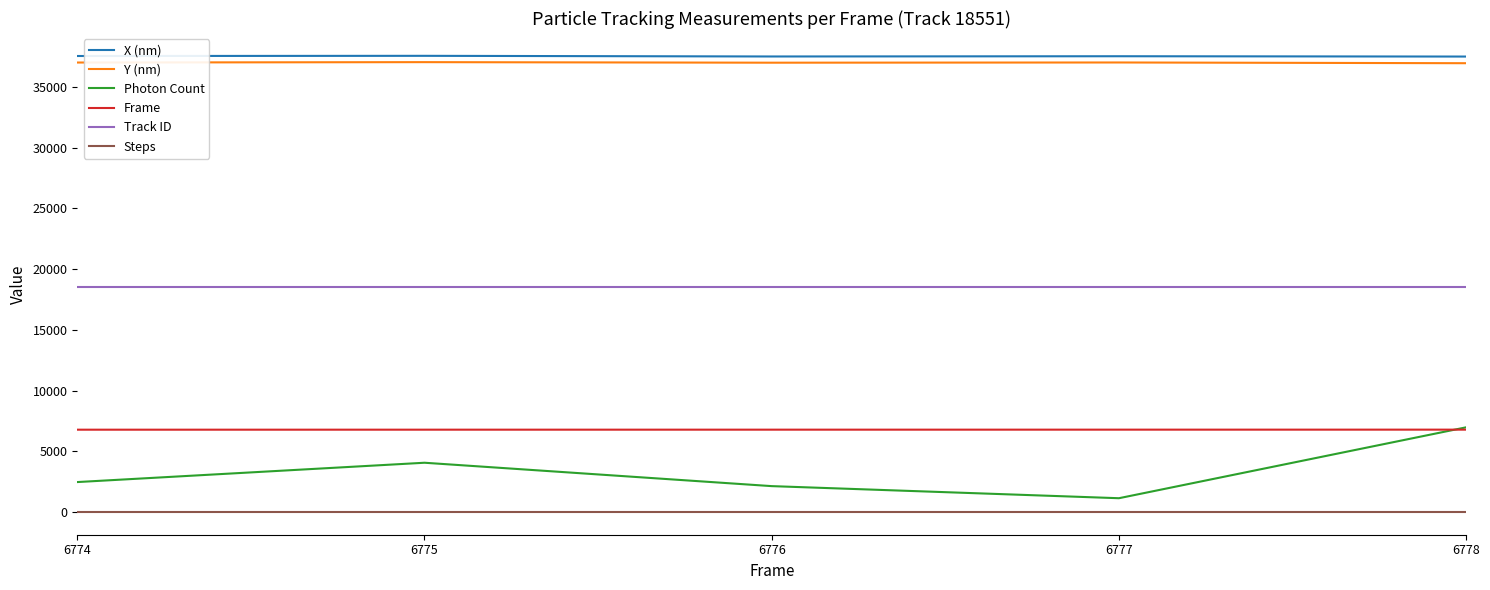

At which category is the sum across all series the highest?

6778